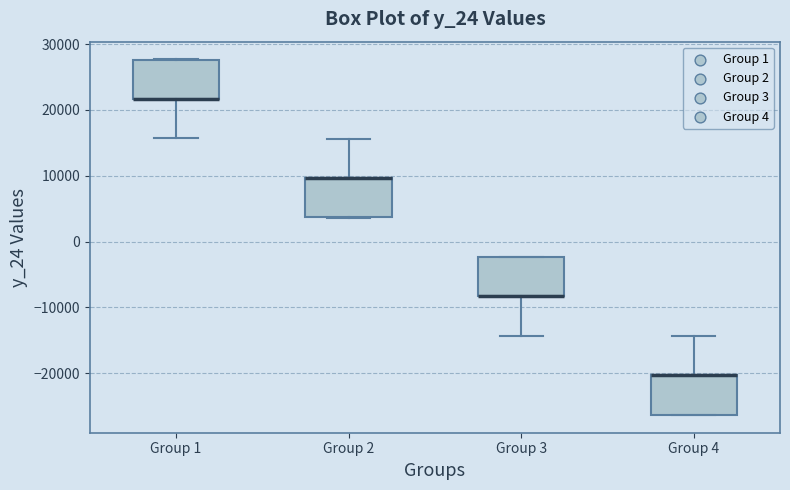

Where does the upper whisker of the box for Group 2 end on the y-axis? The values are not printed on the chart, so give them approximately, as read against the axis.

16000